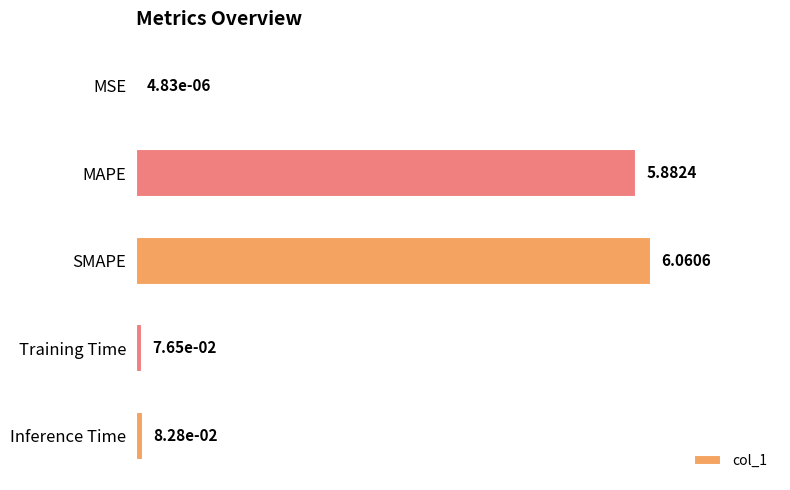

Where is the data nearest to the value 3?

MAPE